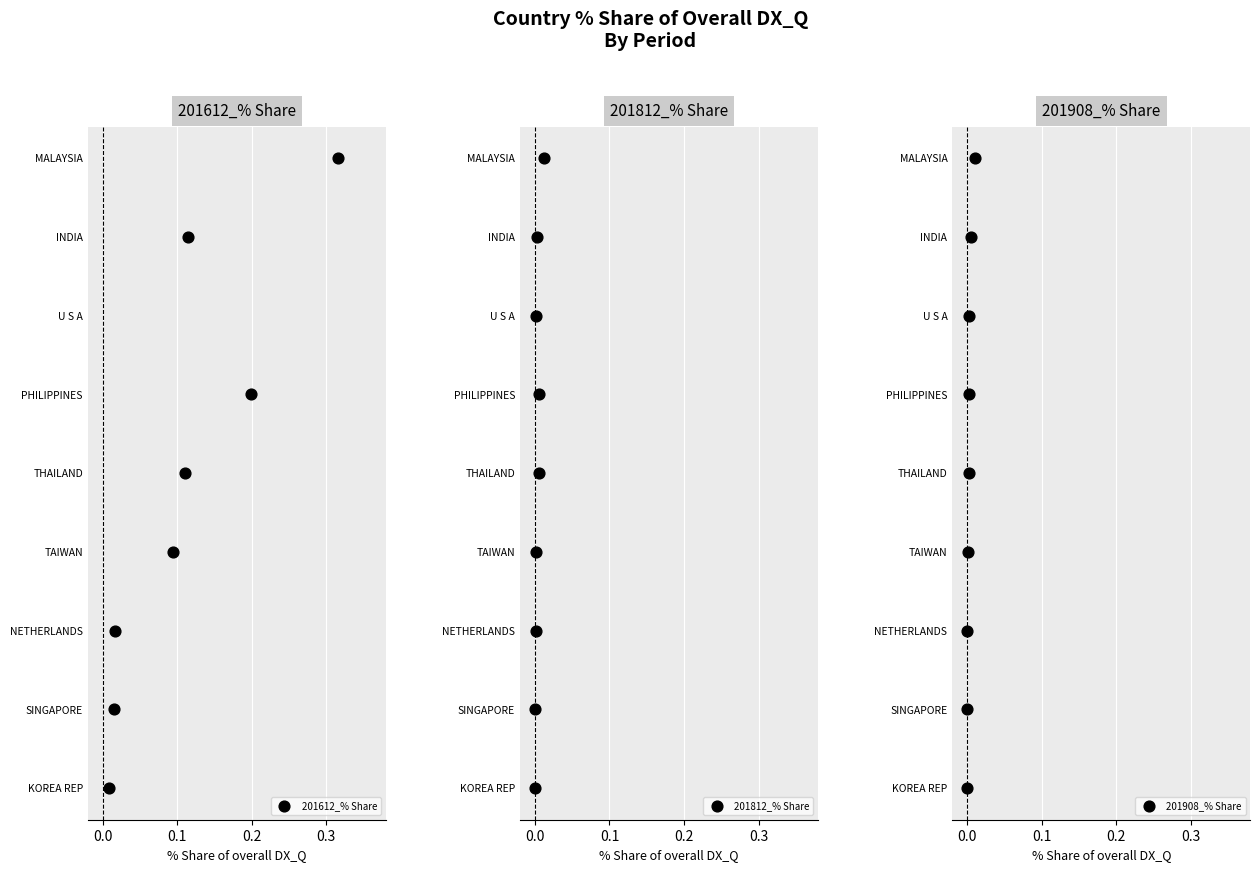

Is the value of 201812_% Share at 0.2 greater than the value of 201908_% Share at 6?

No